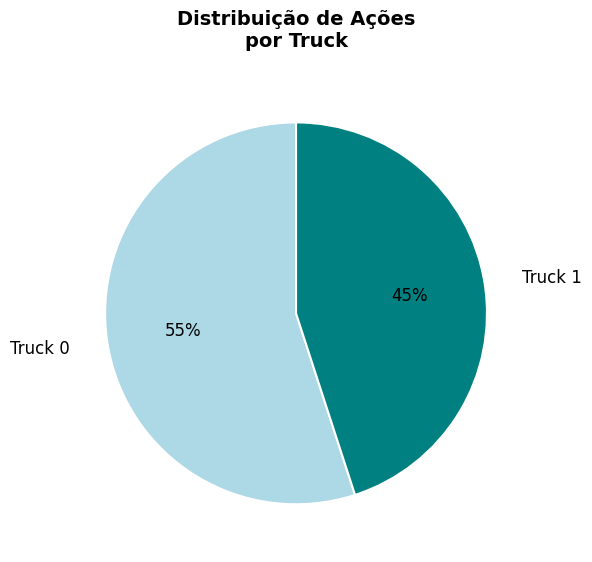

To the nearest percent, what is the difference between the largest and smallest slice percentages?

10%